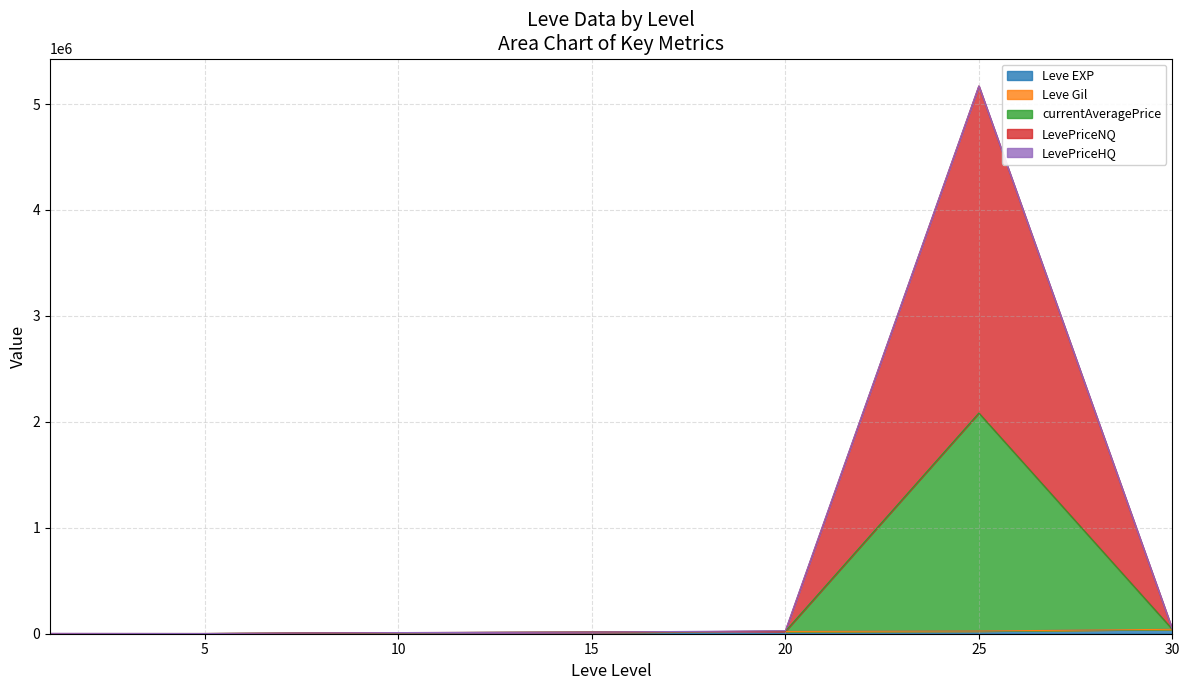

True or false: LevePriceNQ and currentAveragePrice cross at least once.

False